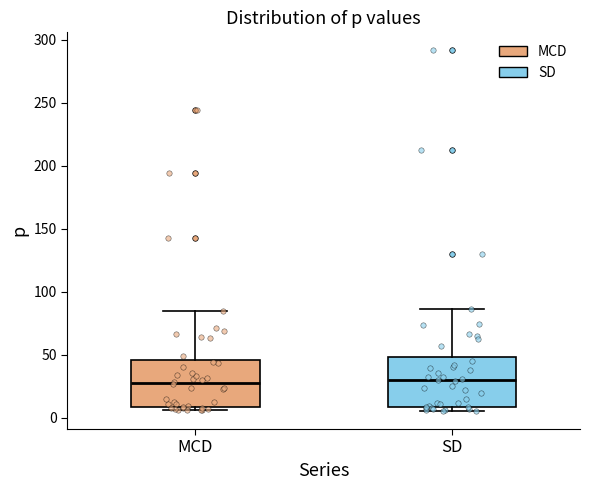

Reading left to right, transcribe this box plot: for each box, give where its median line is, the range the box spans, and where its two whiskers end, as read against the y-axis. The values are not printed on the chart, so give them approximately, as read against the axis.

MCD: median 30, box 10 to 45, whiskers 5 to 85
SD: median 30, box 10 to 50, whiskers 5 to 85